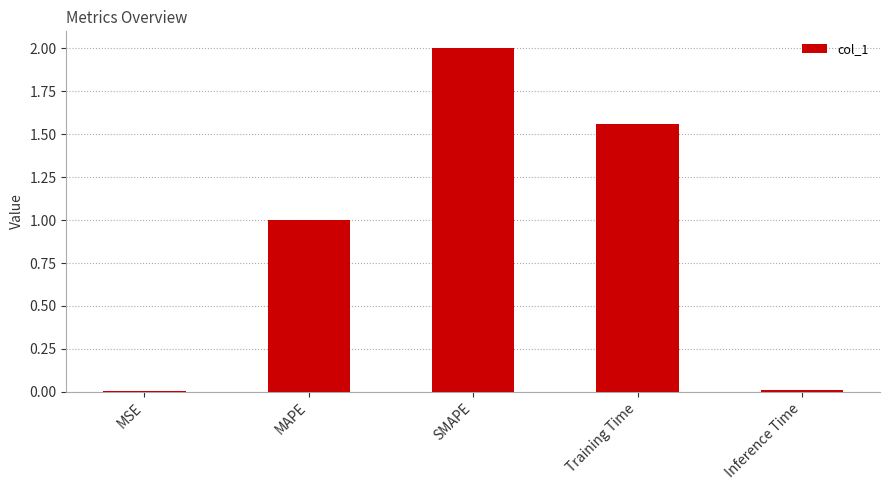

What is the sum of all values?

4.6